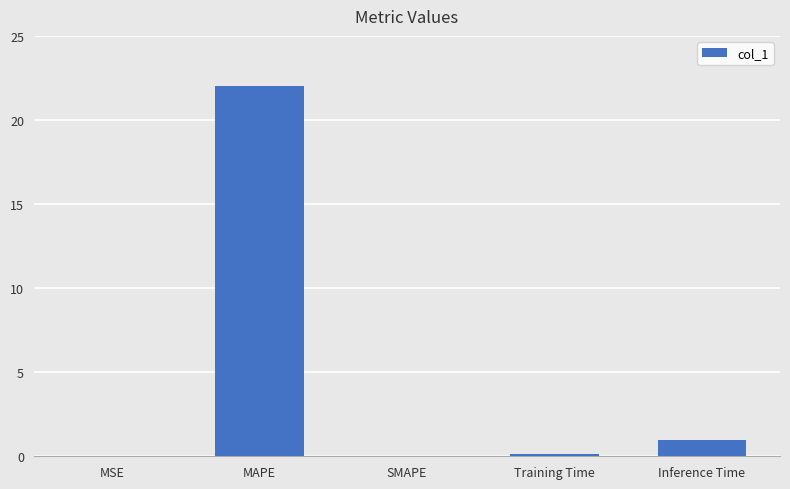

What is the sum of the values at SMAPE and Inference Time?

0.9